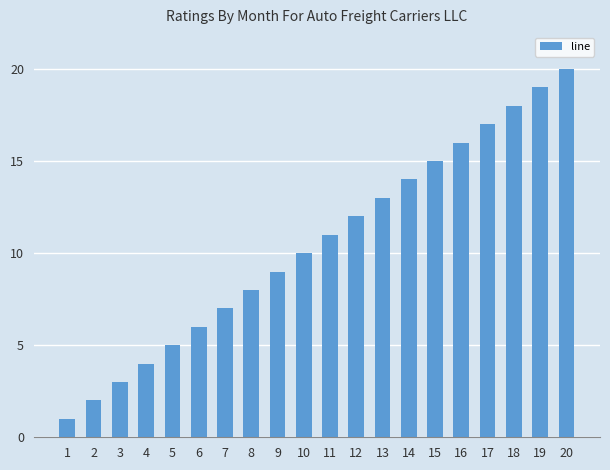

Reading left to right, transcribe all the data shown in this chart.

1=1	2=2	3=3	4=4	5=5	6=6	7=7	8=8	9=9	10=10	11=11	12=12	13=13	14=14	15=15	16=16	17=17	18=18	19=19	20=20